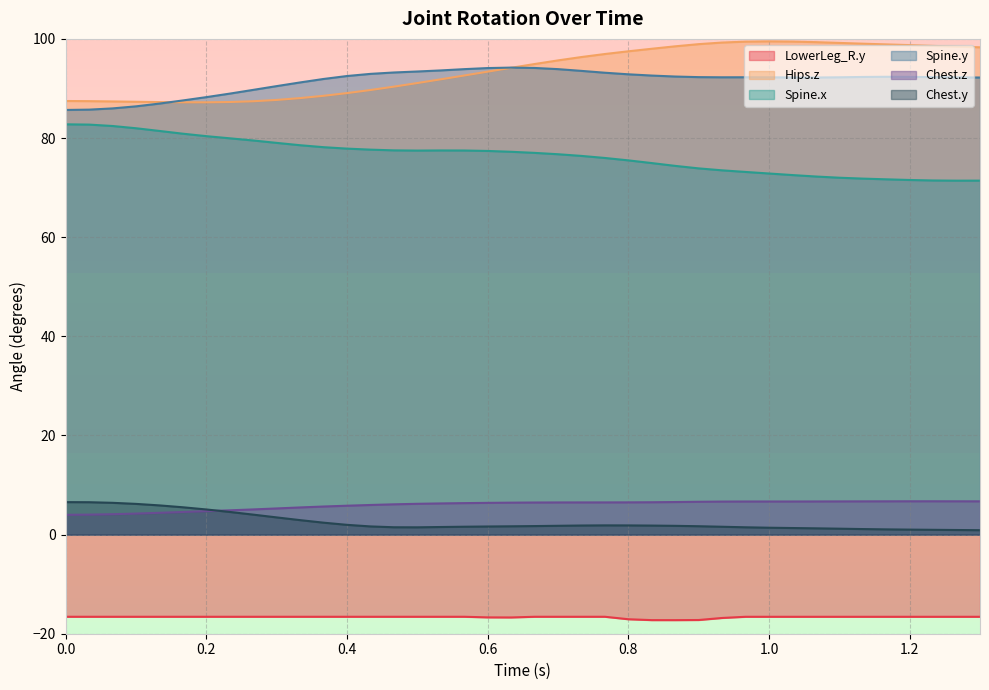

True or false: Spine.y has a value of 93.5 at 0.73333.

True